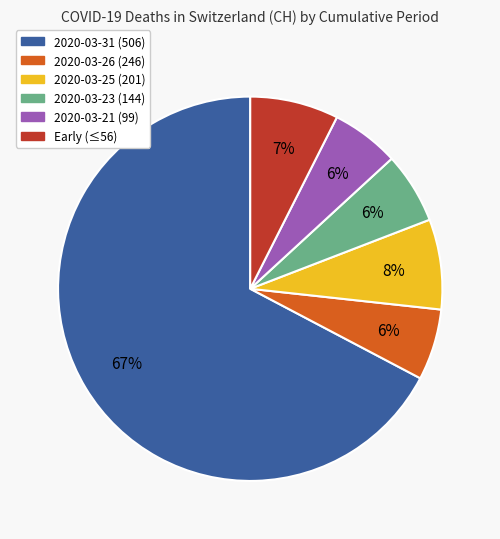

To the nearest percent, what is the average slice percentage?

17%